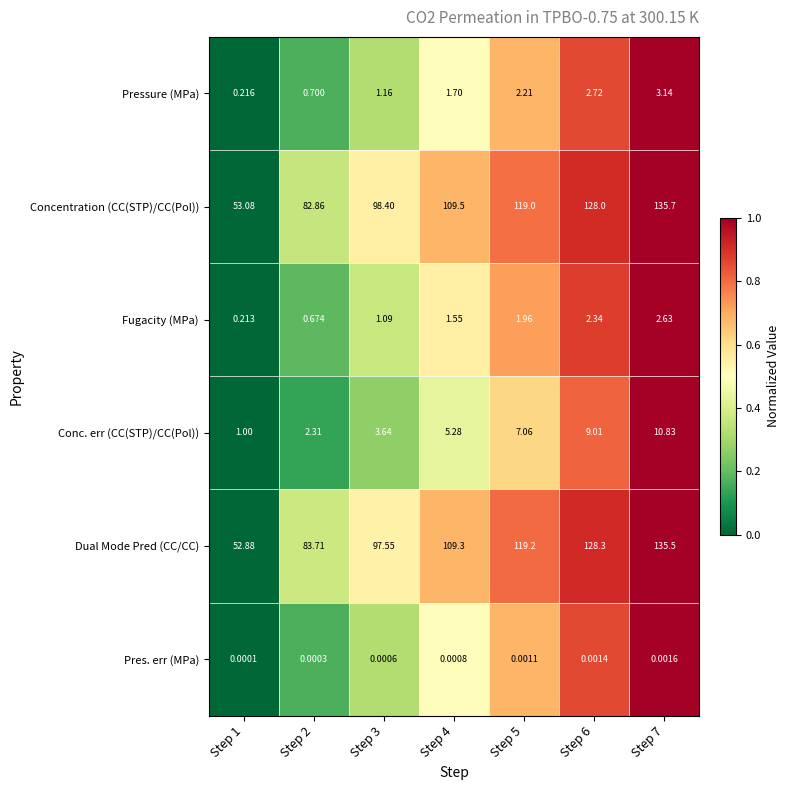

What is the spread (max minus min) of values at Step 6?

128.3